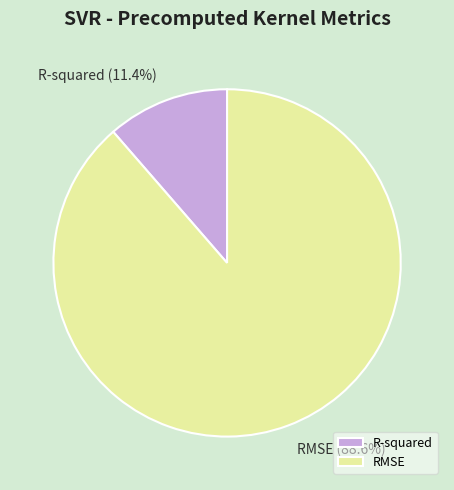

Is it true that RMSE is 89% of the pie?

True